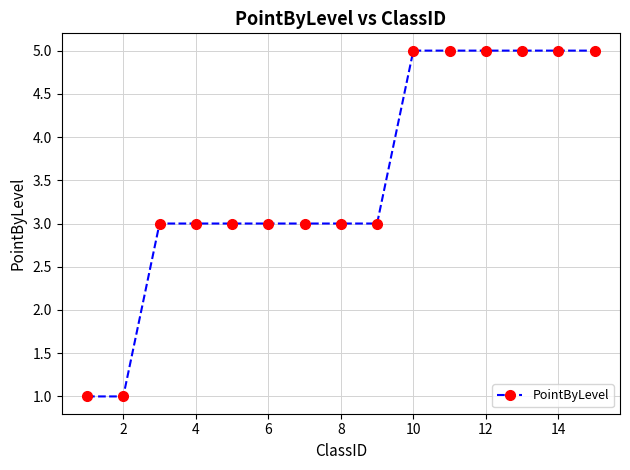

What is the difference between the maximum and minimum values?

4